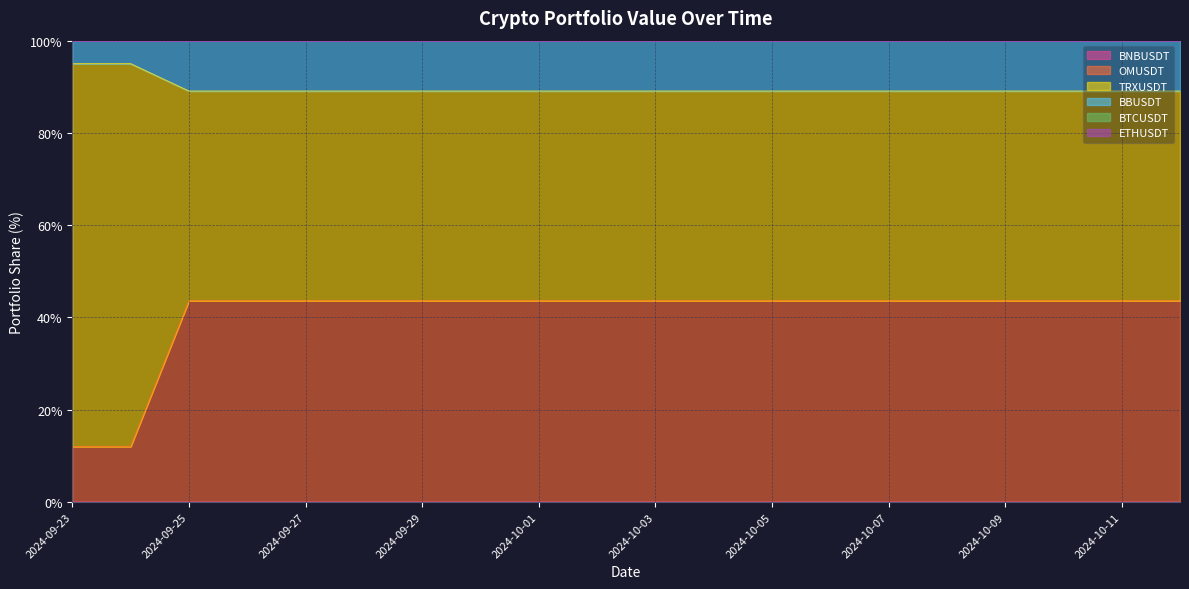

What is the difference between the maximum and minimum values in the TRXUSDT series?

5.9